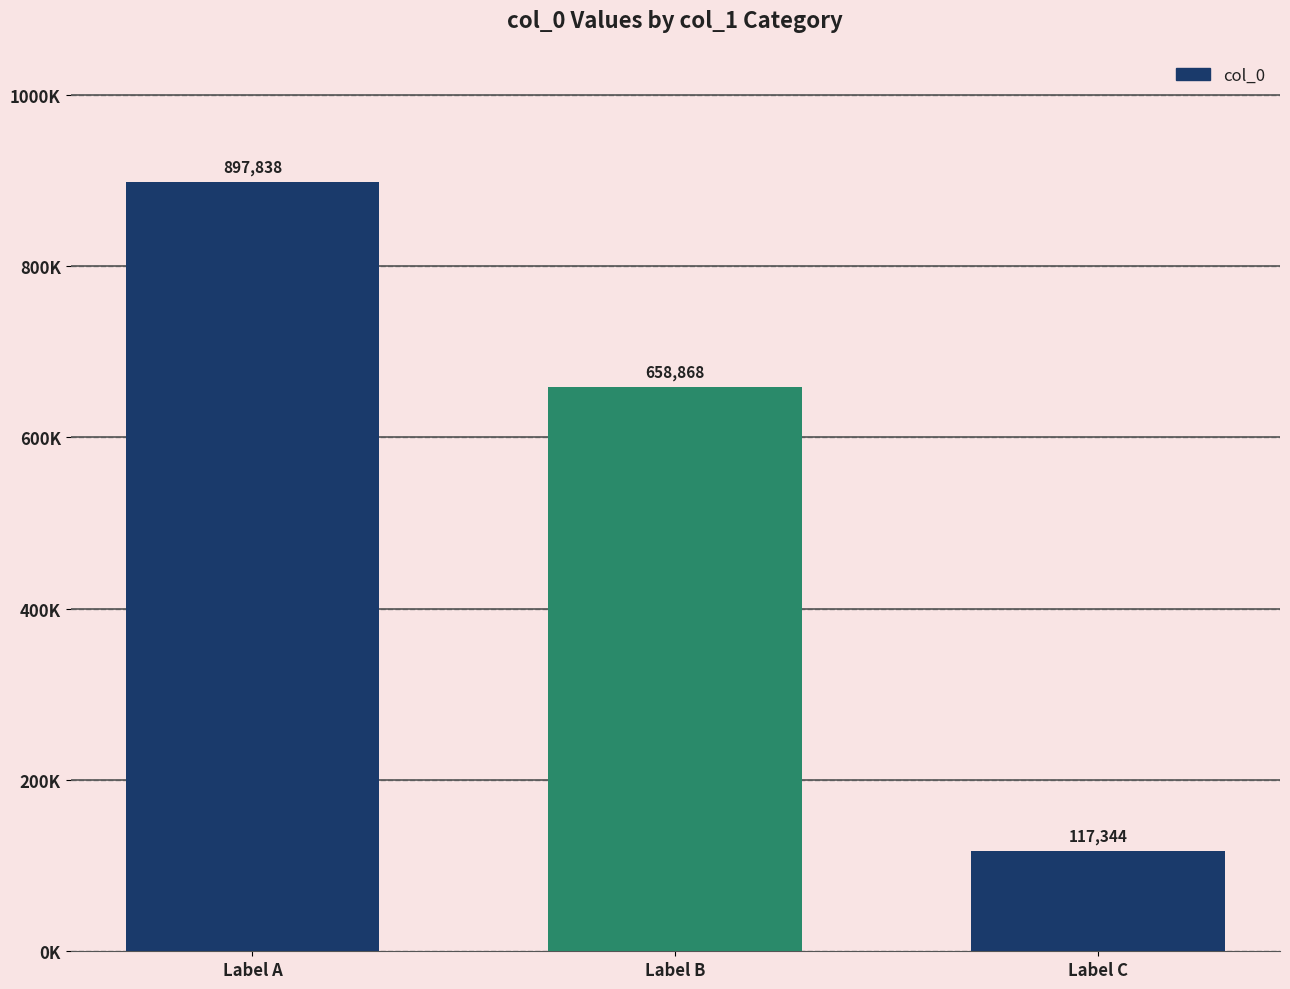

Are the bars horizontal?

No